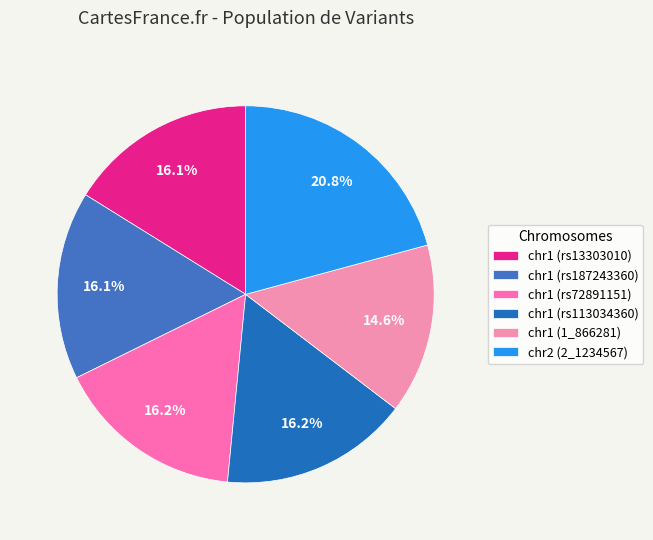

To the nearest percent, what is the average slice percentage?

17%